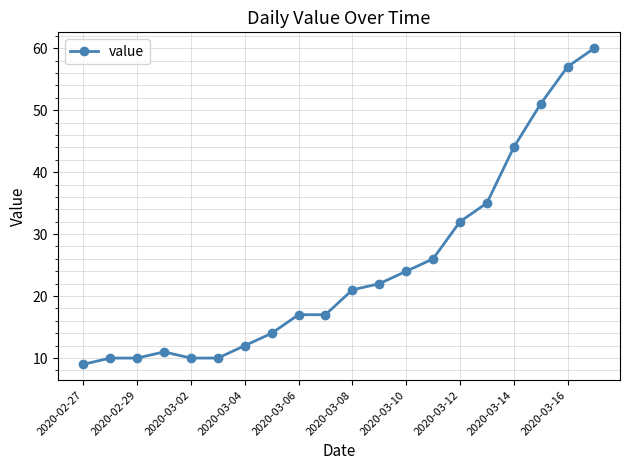

How many lines are shown in the chart?

1